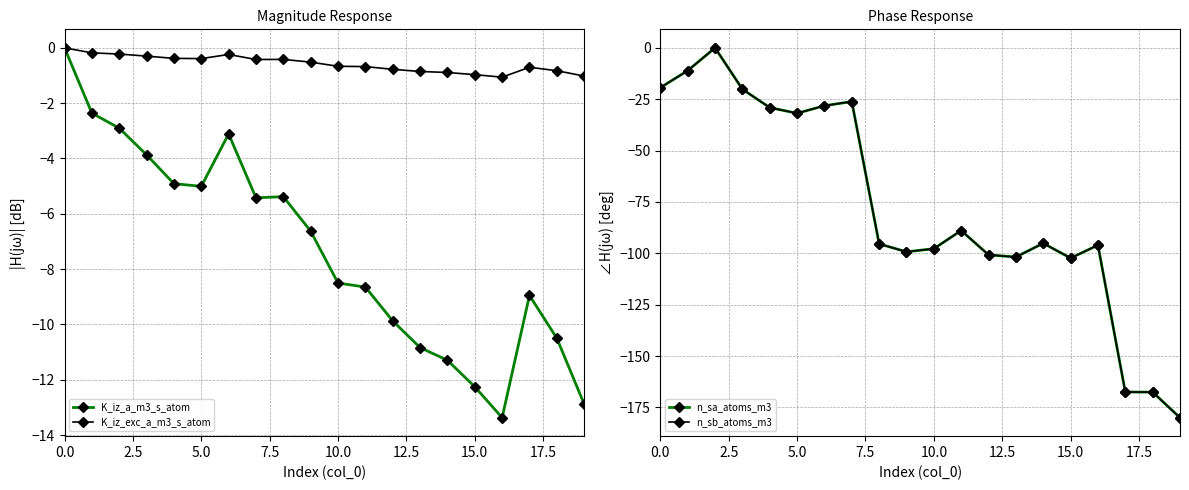

Does the chart display data point markers on the line(s)?

Yes